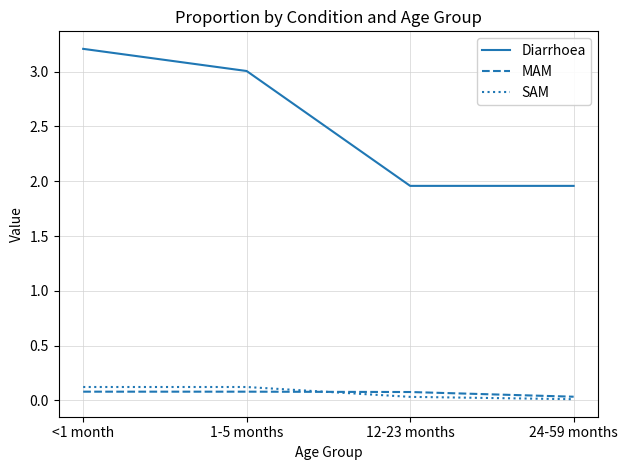

Is it true that SAM equals 0.0 at 24-59 months?

True